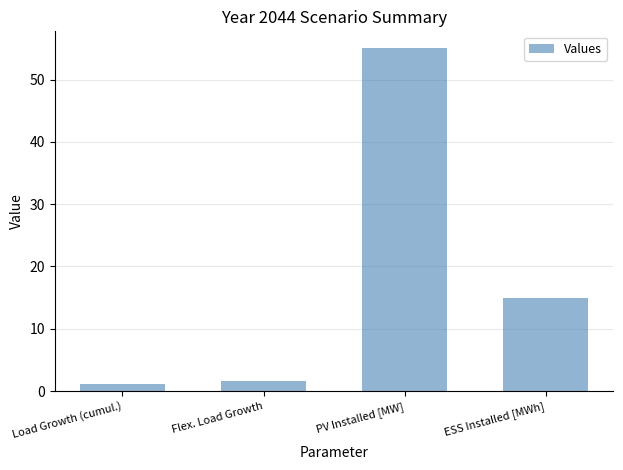

Reading left to right, extract all data points from this chart.

Load Growth (cumul.)=1.1	Flex. Load Growth=1.6	PV Installed [MW]=55.0	ESS Installed [MWh]=15.0